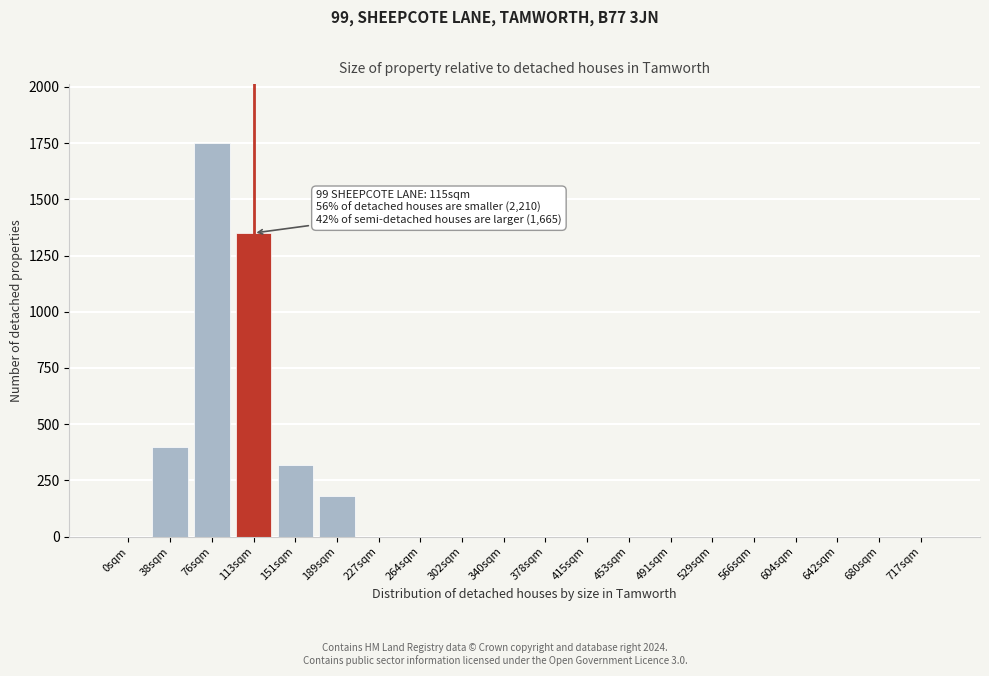

Reading left to right, list all the values displayed in this chart.

0sqm=0	38sqm=400	76sqm=1750	113sqm=1350	151sqm=320	189sqm=180	227sqm=0	264sqm=0	302sqm=0	340sqm=0	378sqm=0	415sqm=0	453sqm=0	491sqm=0	529sqm=0	566sqm=0	604sqm=0	642sqm=0	680sqm=0	717sqm=0